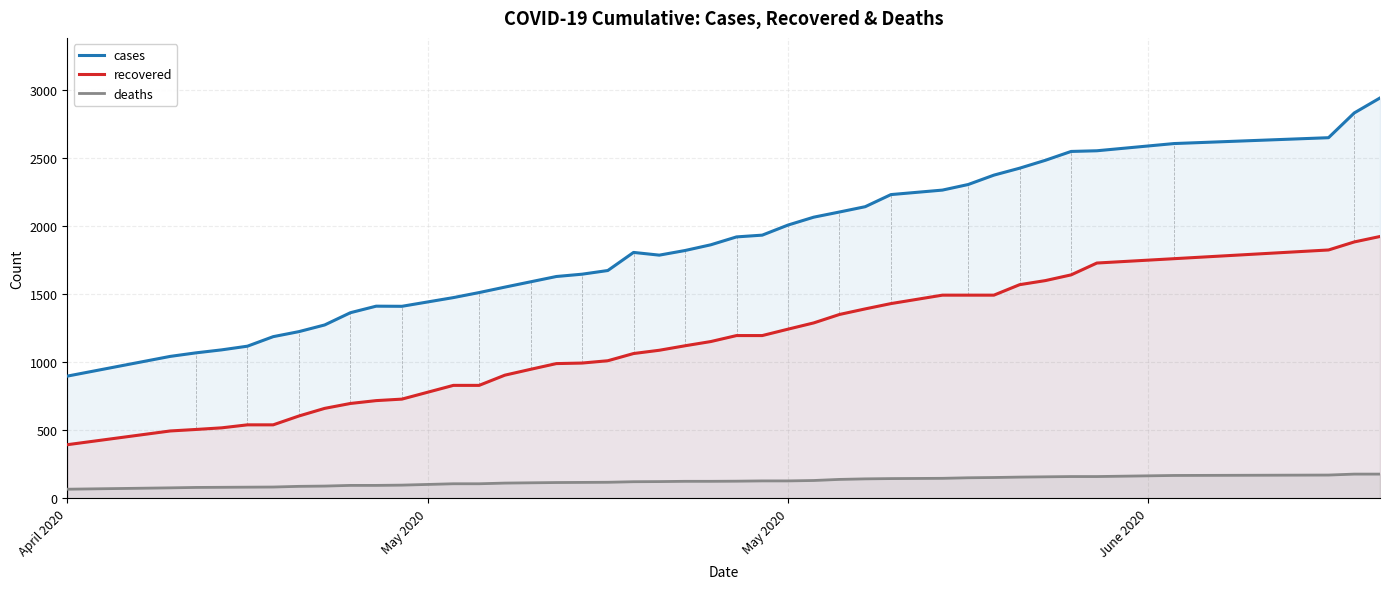

What is the maximum value shown in the chart?

2943